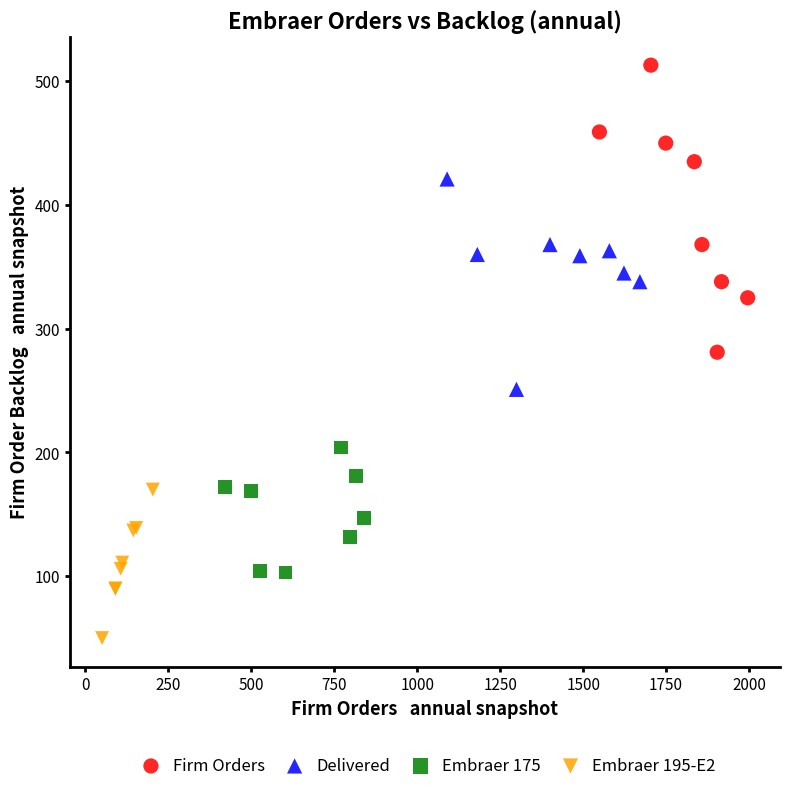

Which series contains the lowest Y value?

Embraer 195-E2